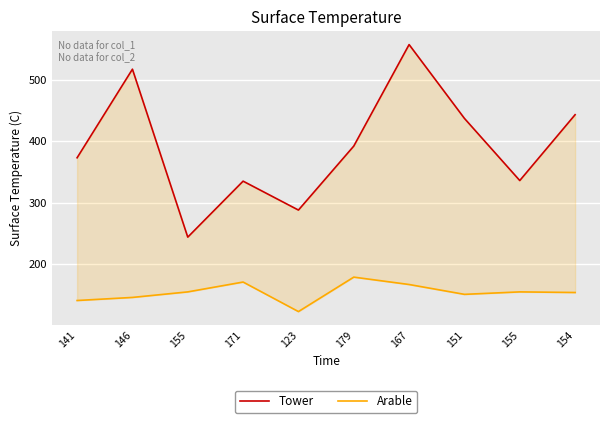

Where is Tower nearest to the value 400?

179